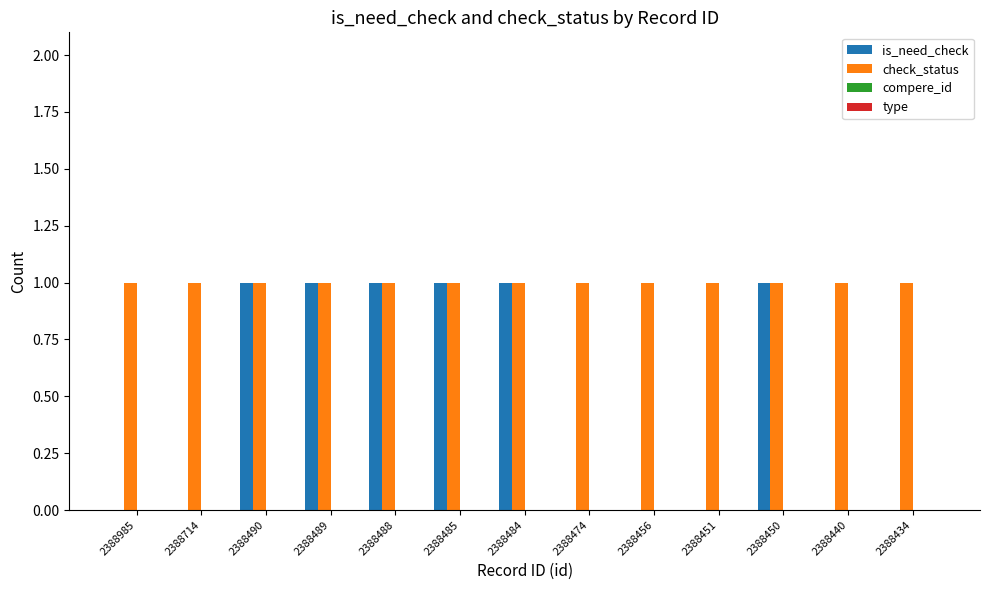

Between 2388484 and 2388451, which series saw the biggest shift?

is_need_check